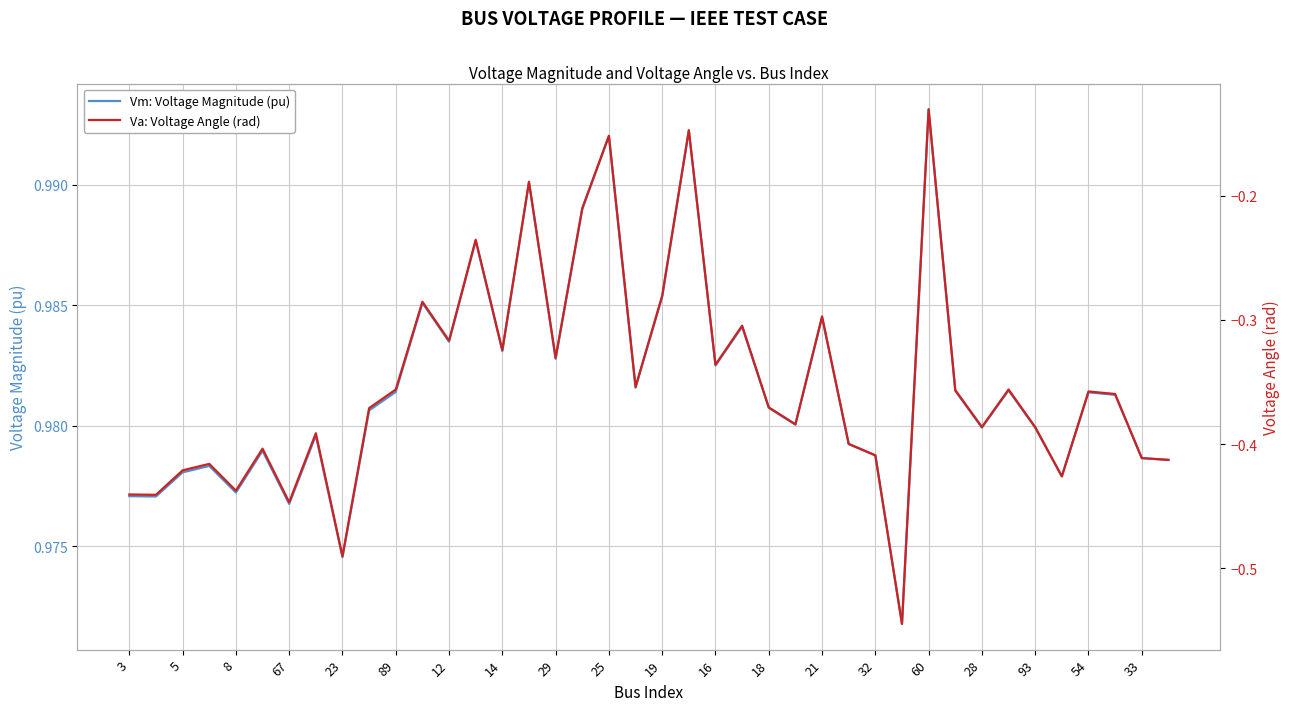

The value of Vm: Voltage Magnitude (pu) at 23 is 0.4. True or false?

False